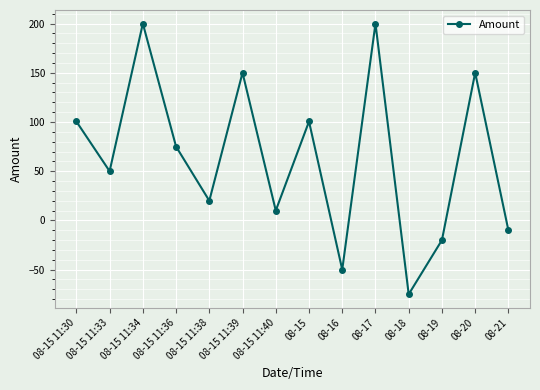

Is it true that the value at 08-16 is -50.0?

True